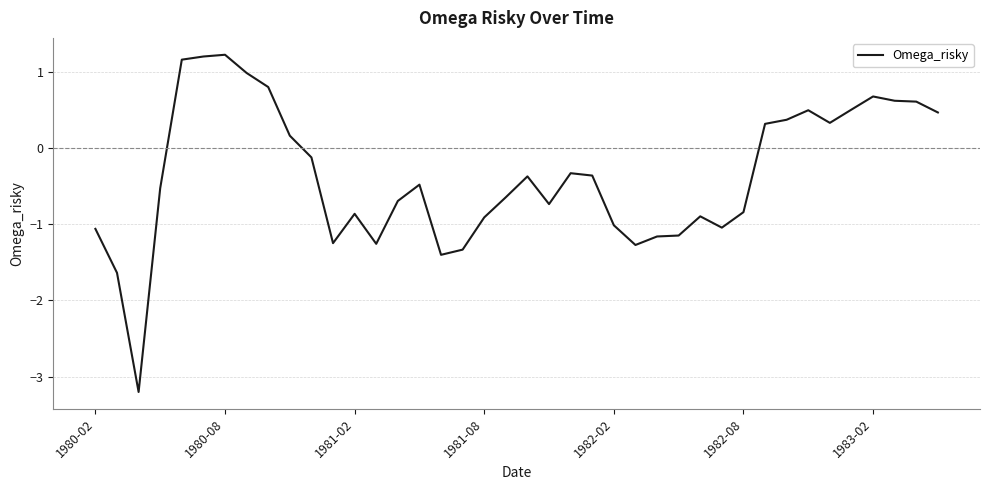

What is the minimum value shown in the chart?

-3.2